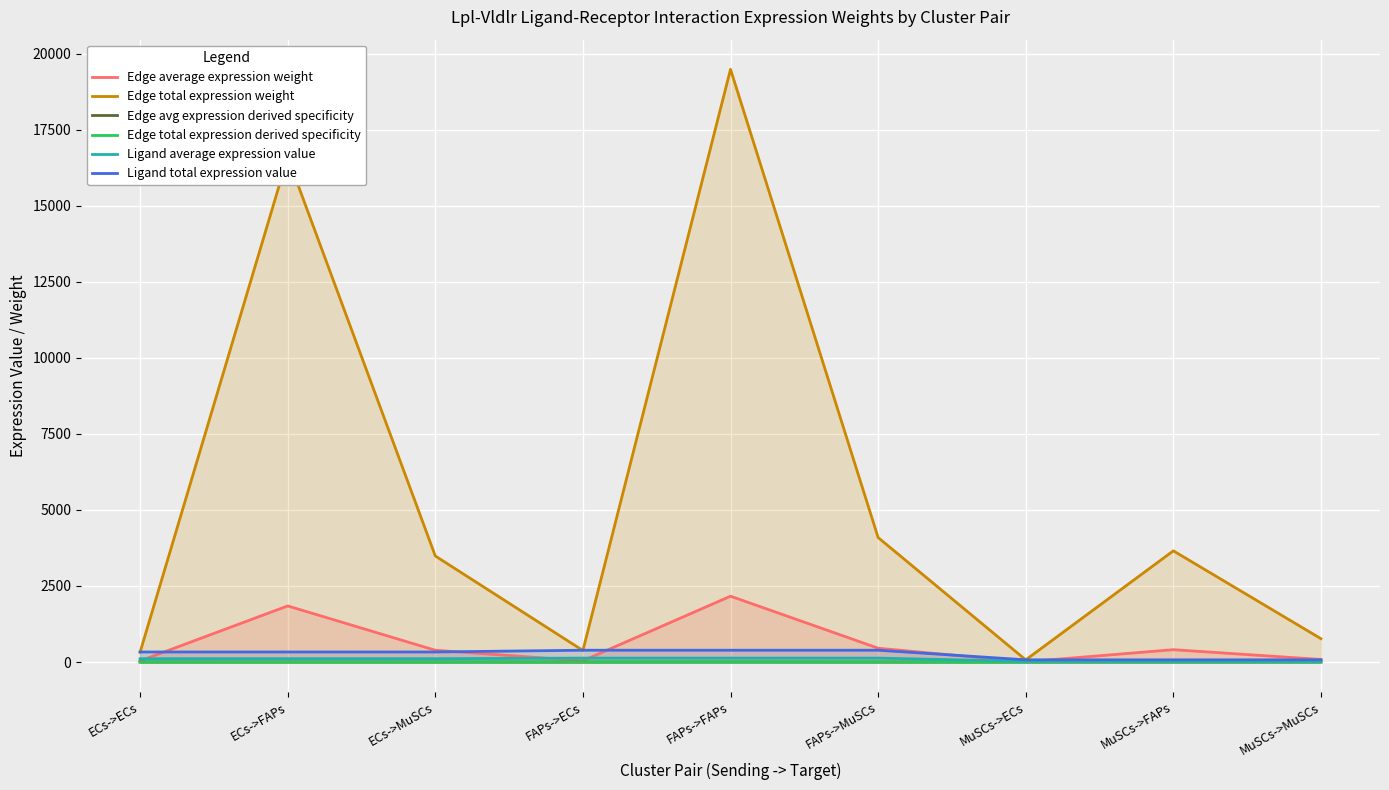

Which series has the largest range (max minus min)?

Edge total expression weight